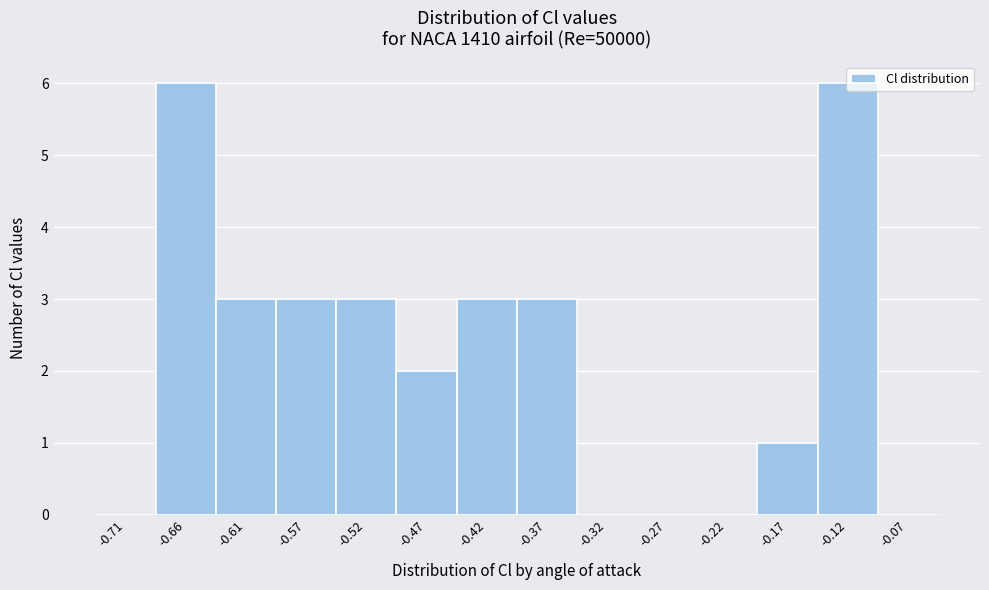

Is it true that the value at -0.66 is 3?

False